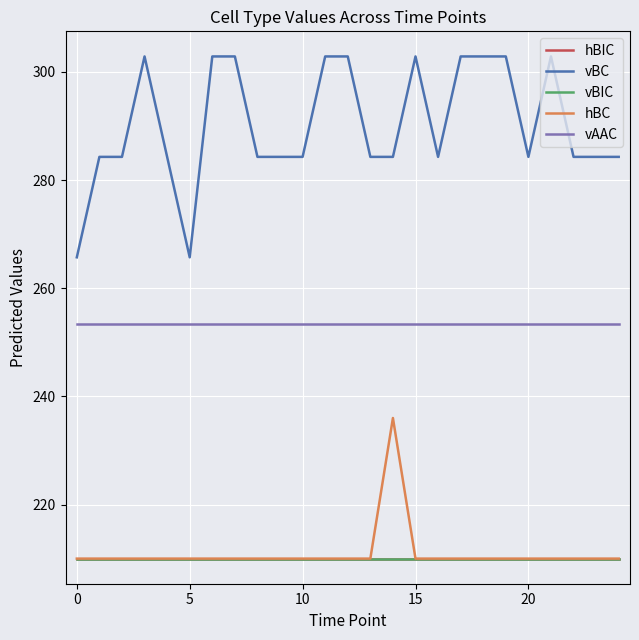

Does the chart have visible grid lines?

Yes